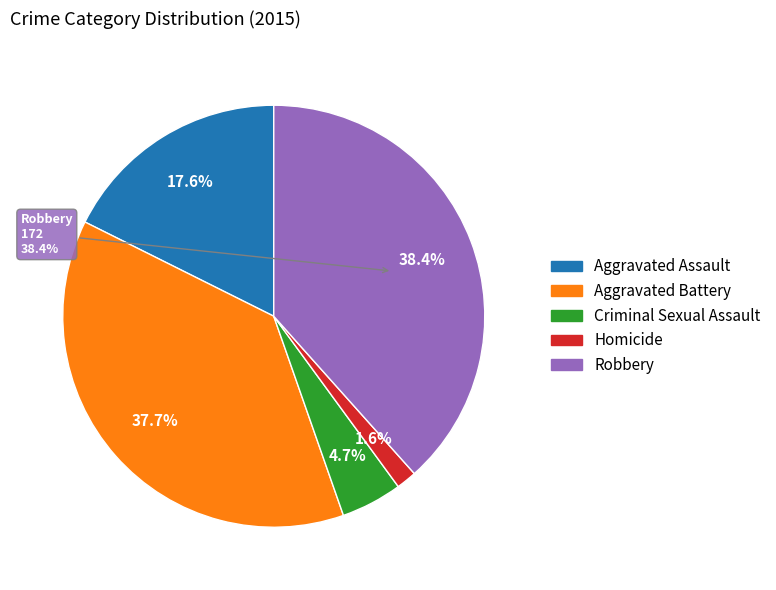

To the nearest percent, what is the difference between the largest and smallest slice percentages?

37%